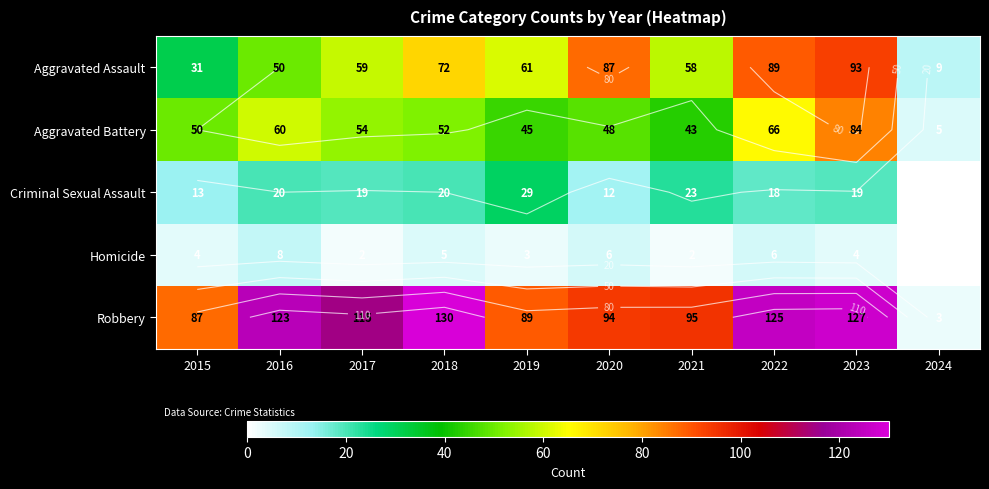

At which label is Homicide closest to 4?

2015